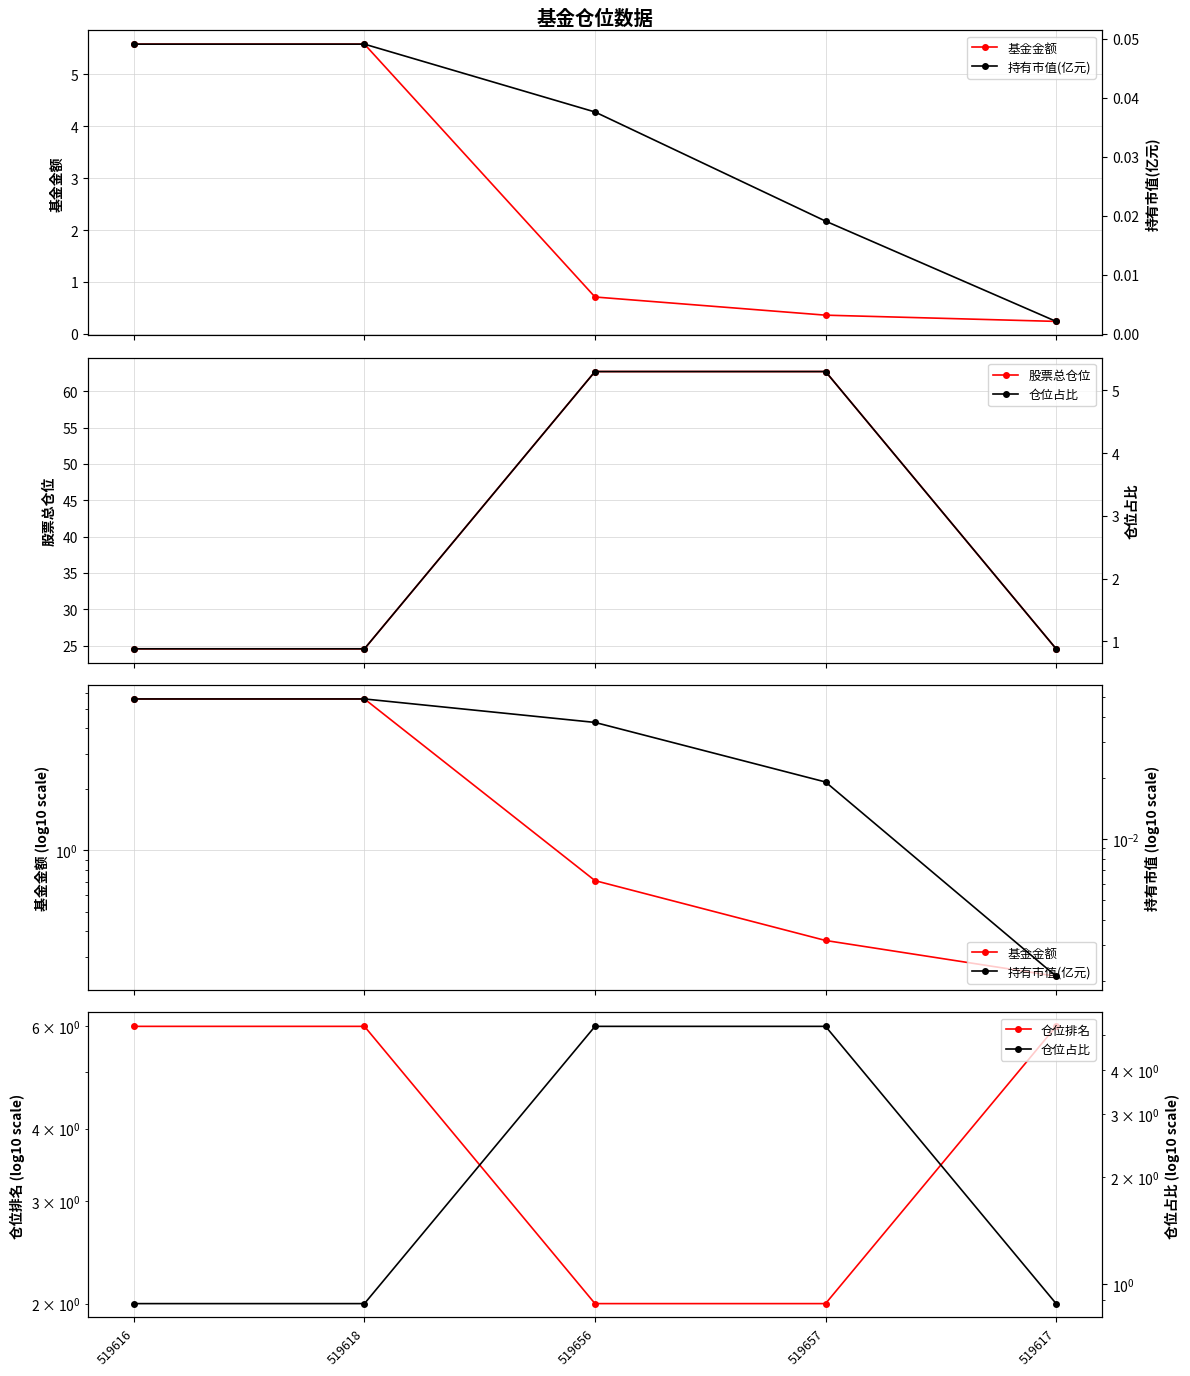

How many lines are shown in the chart?

5